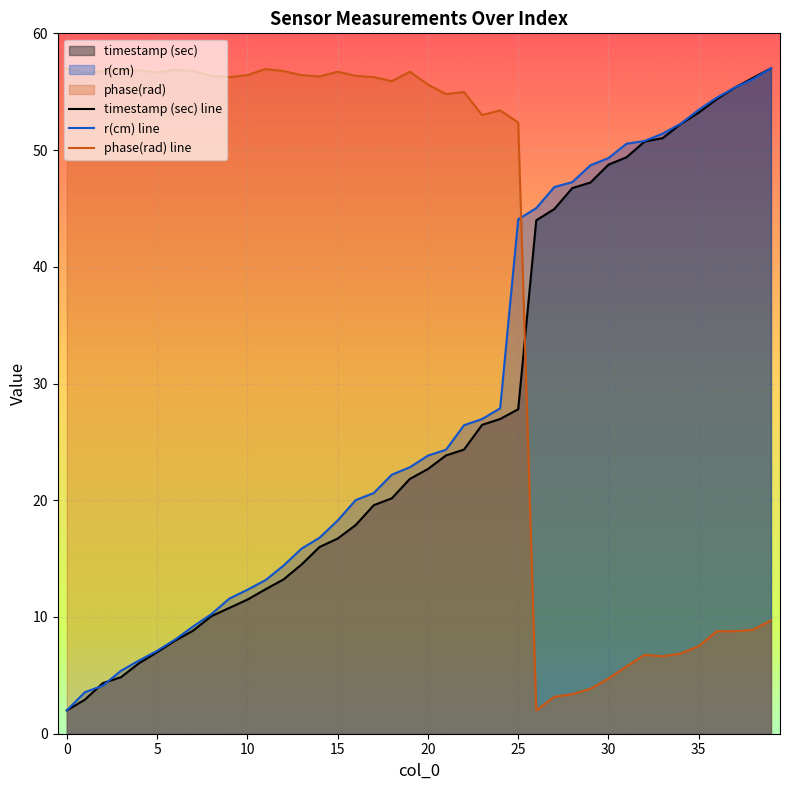

Reading left to right, what are all the values shown in this chart?

timestamp (sec): 2.0	2.9	4.3	4.8	6.0	7.0	8.0	8.8	10.1	10.8	11.5	12.4	13.2	14.5	16.0	16.7	17.9	19.6	20.2	21.8	22.7	23.8	24.3	26.5	27.0	27.8	44.0	44.9	46.7	47.2	48.8	49.4	50.7	51.0	52.2	53.2	54.4	55.4	56.2	57.0
r(cm): 2.0	3.6	4.1	5.4	6.3	7.1	8.1	9.2	10.2	11.6	12.3	13.2	14.4	15.9	16.8	18.3	20.0	20.6	22.2	22.8	23.8	24.3	26.4	27.0	27.9	44.1	45.0	46.8	47.3	48.7	49.3	50.5	50.8	51.4	52.3	53.5	54.5	55.4	56.1	57.0
phase(rad): 57.0	56.6	56.8	56.8	56.8	56.7	56.9	56.8	56.4	56.2	56.4	56.9	56.8	56.4	56.3	56.7	56.4	56.2	55.9	56.7	55.6	54.8	55.0	53.0	53.4	52.4	2.0	3.2	3.4	3.9	4.7	5.8	6.8	6.6	6.9	7.5	8.8	8.8	8.9	9.7